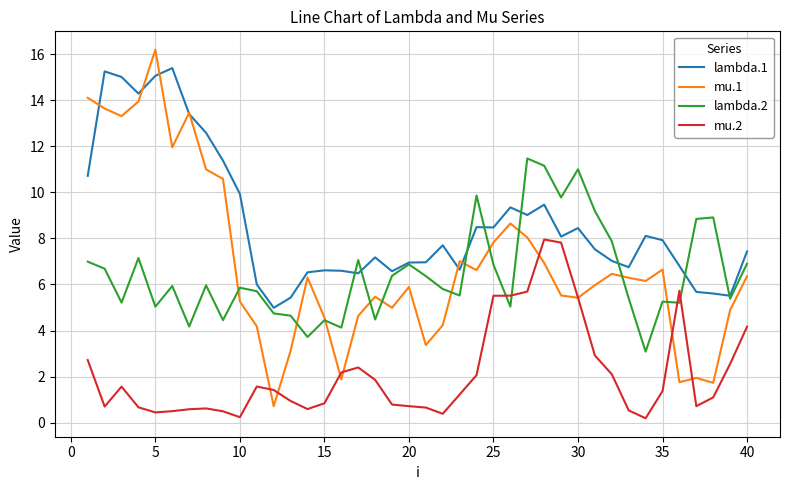

Which series has the largest total across all categories?

lambda.1